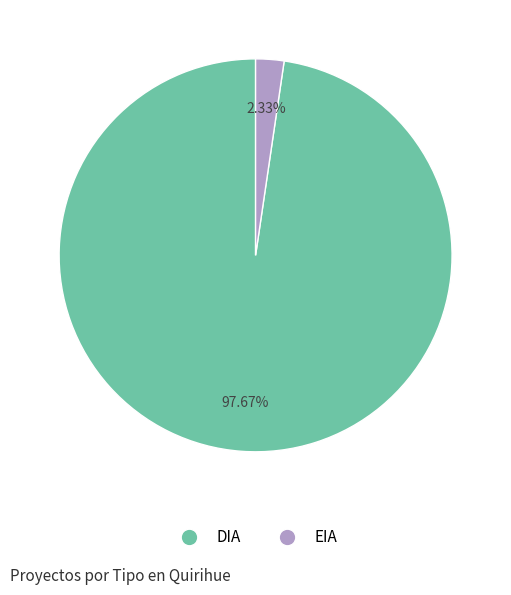

Count the number of slices in the pie.

2